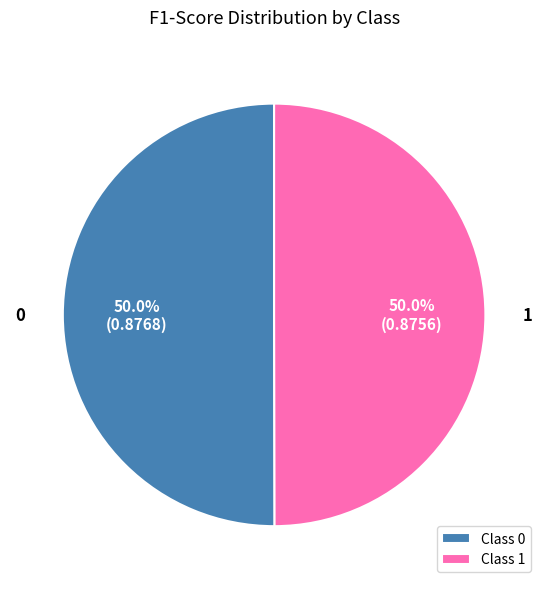

How much of the chart is everything except Class 1?

50.0%